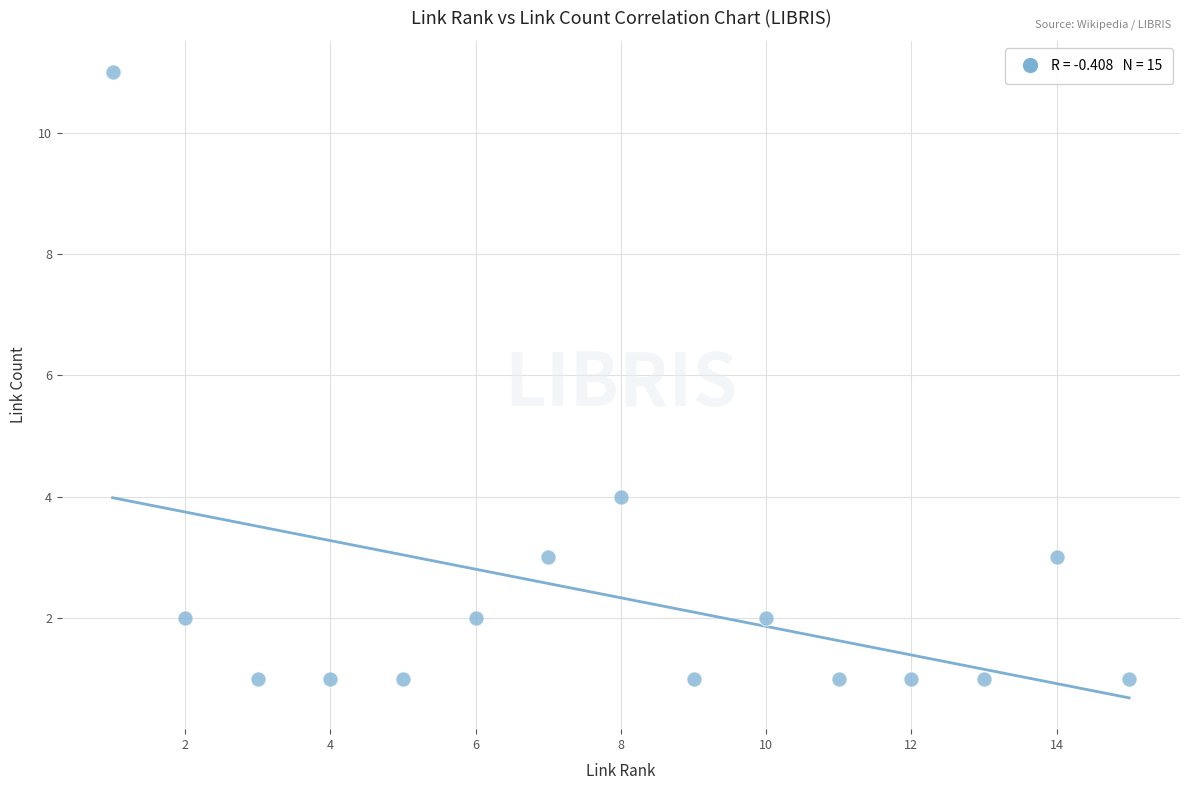

What is the range of X values (max minus min)?

14